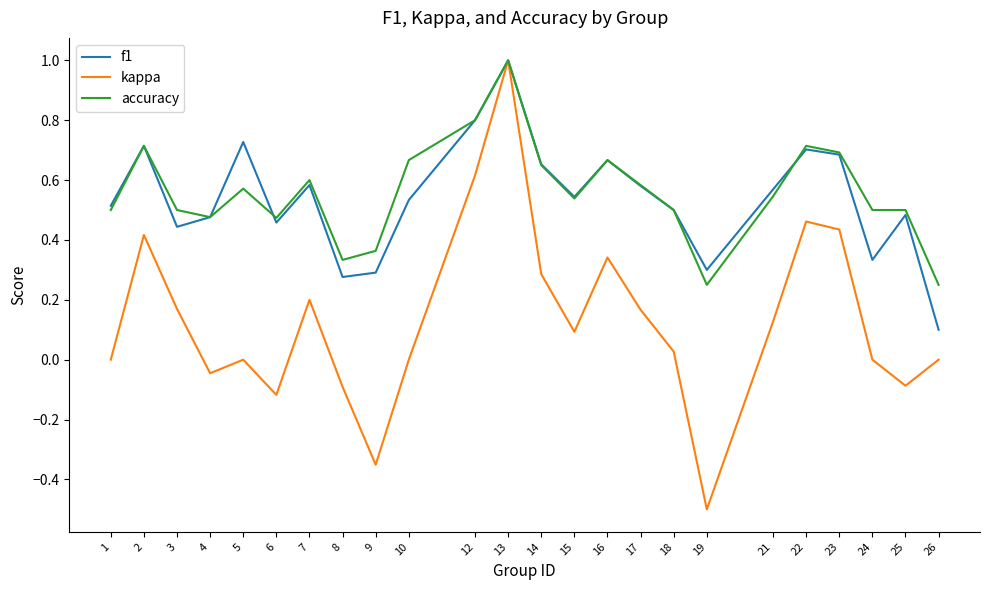

What is the sum of the accuracy values at 4 and 18?

1.0